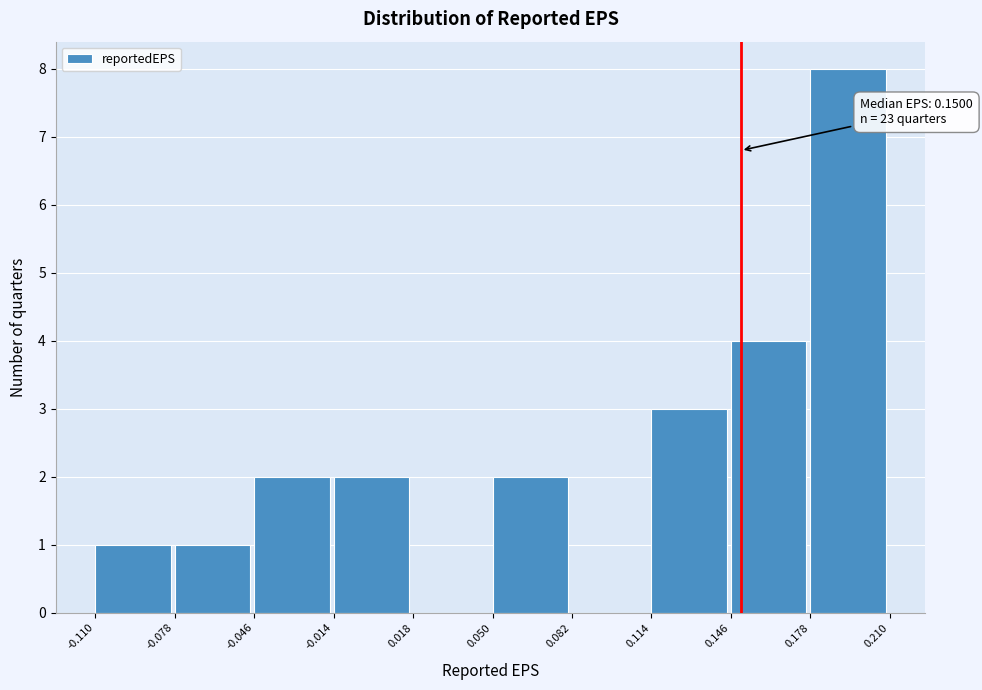

Which range on the x-axis has the tallest bar?

0.178 to 0.210